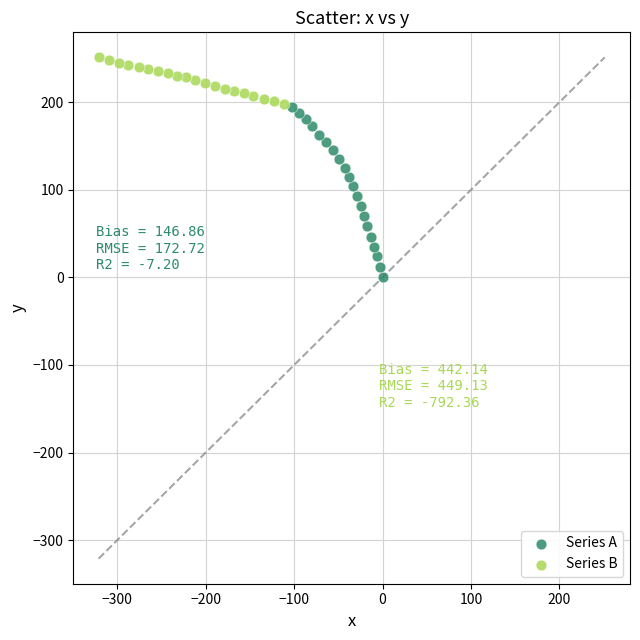

Which series reaches the maximum Y coordinate?

Series B